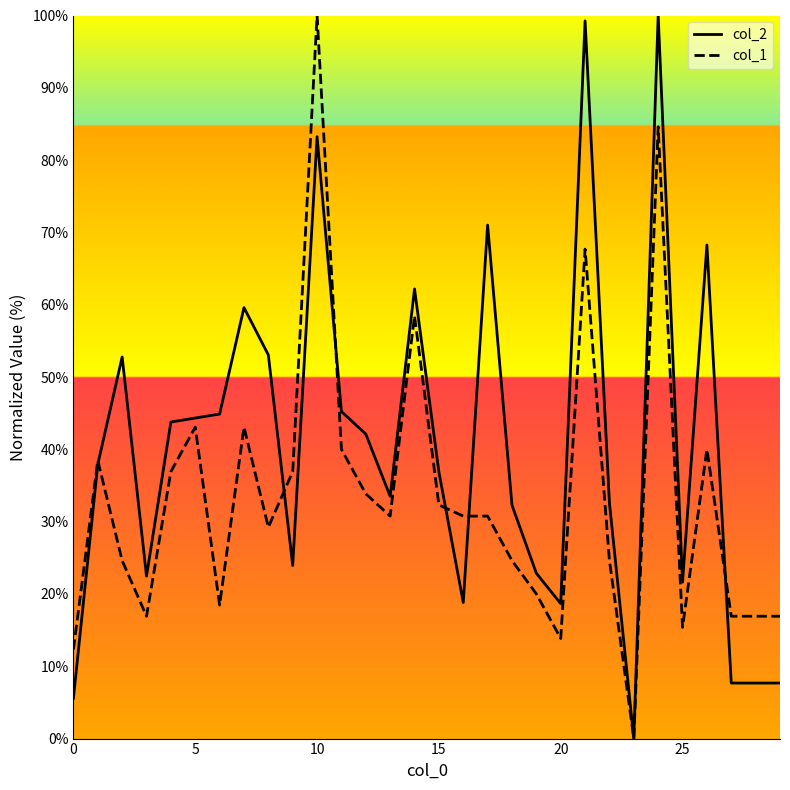

What is the maximum value shown in the chart?

100.0